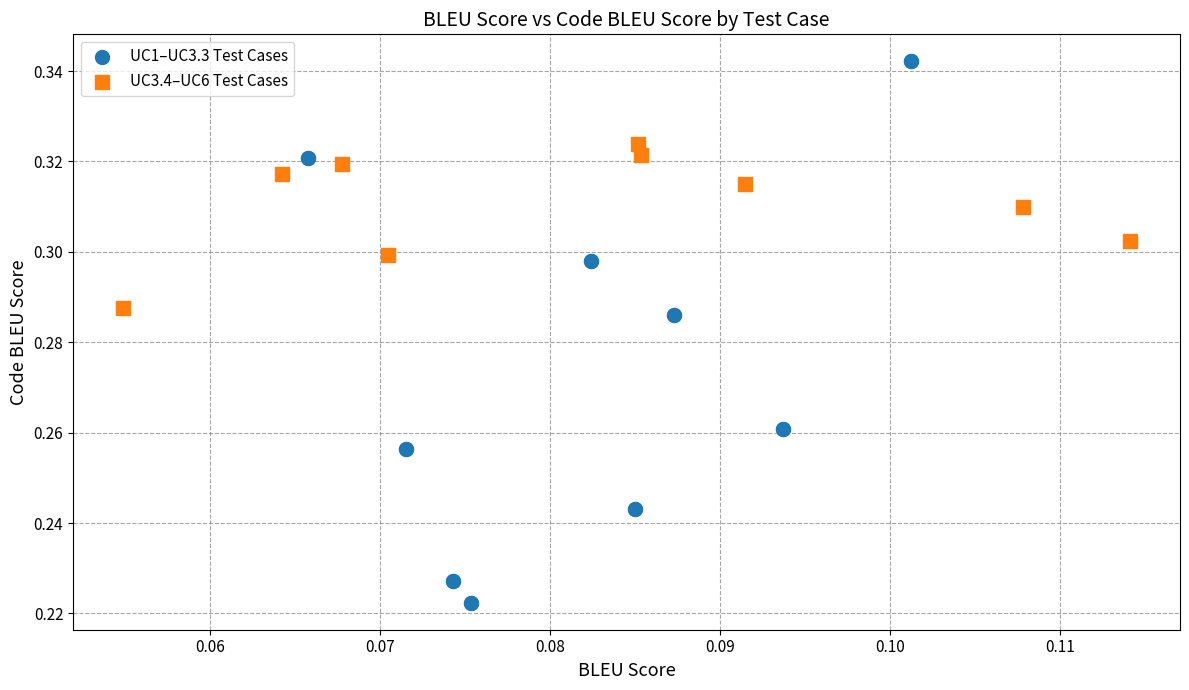

Which series contains the lowest Y value?

UC1–UC3.3 Test Cases